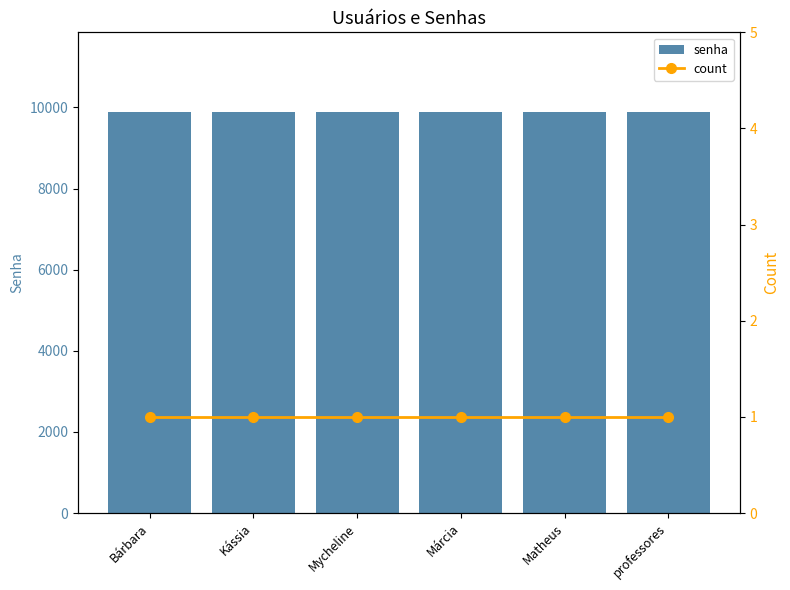

The value of count at Márcia is 1. True or false?

False